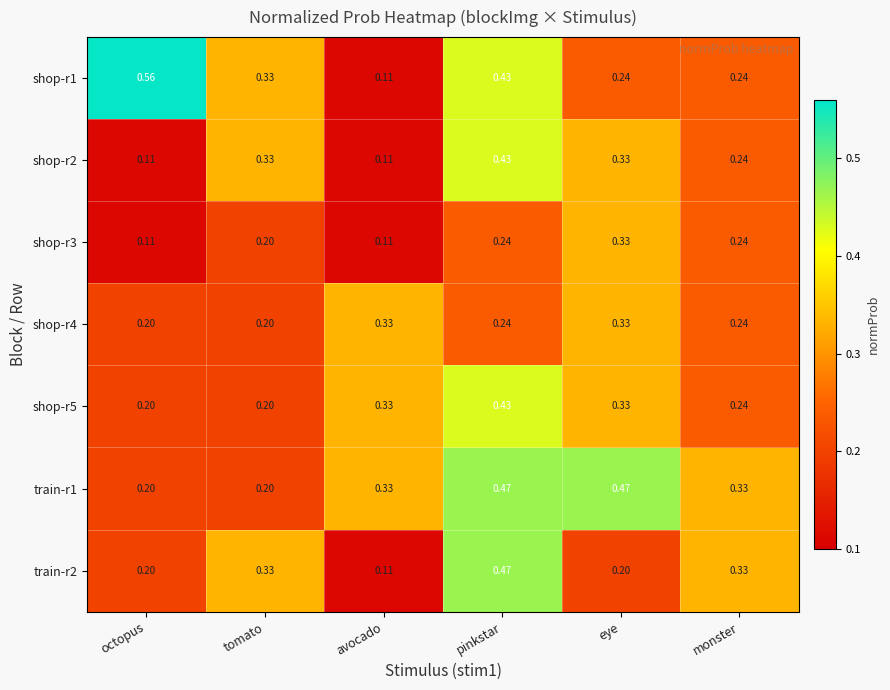

What is the total value across all series at tomato?

1.8